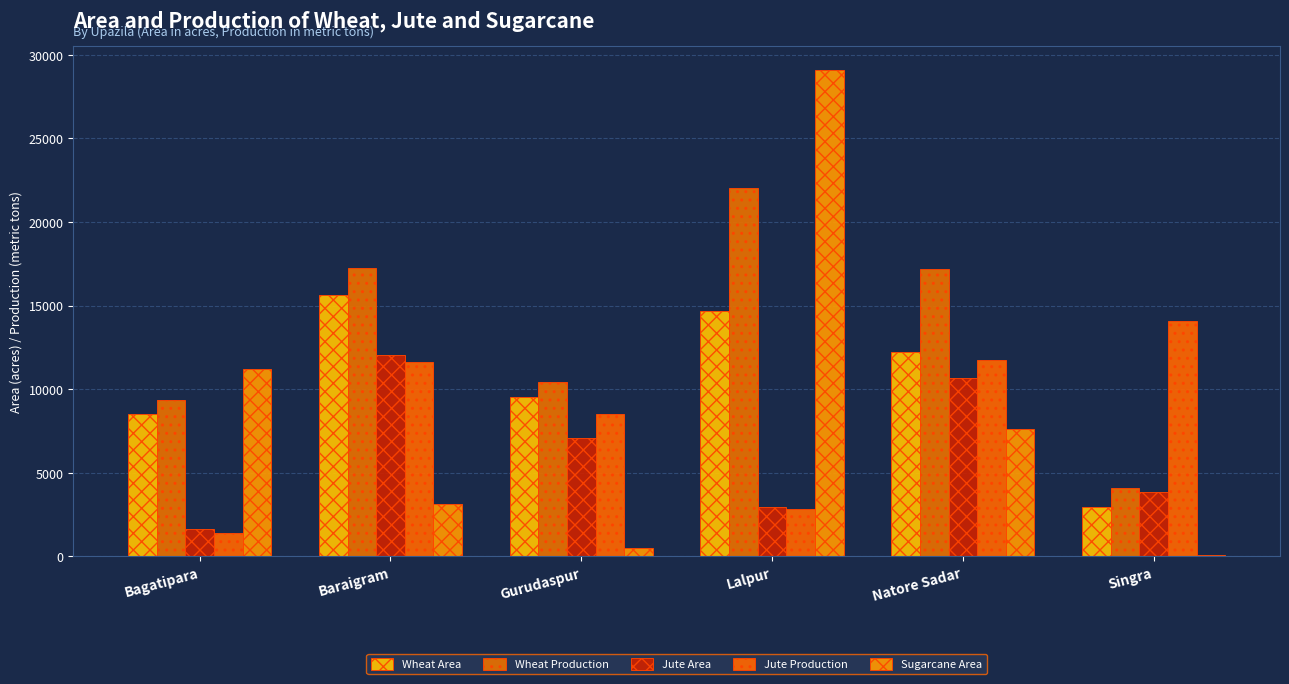

Reading left to right, transcribe all the data shown in this chart.

Wheat Area: 8520	15645	9500	14700	12200	2964
Wheat Production: 9372	17261	10450	22050	17192	4080
Jute Area: 1650	12016	7097	2930	10650	3870
Jute Production: 1361	11596	8516	2812	11751	14103
Sugarcane Area: 11200	3125	495	29100	7595	74